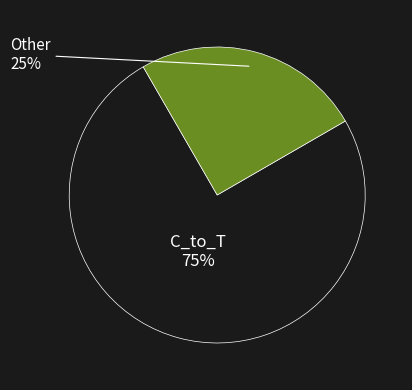

To the nearest percent, what is the difference between the largest and smallest slice percentages?

50%